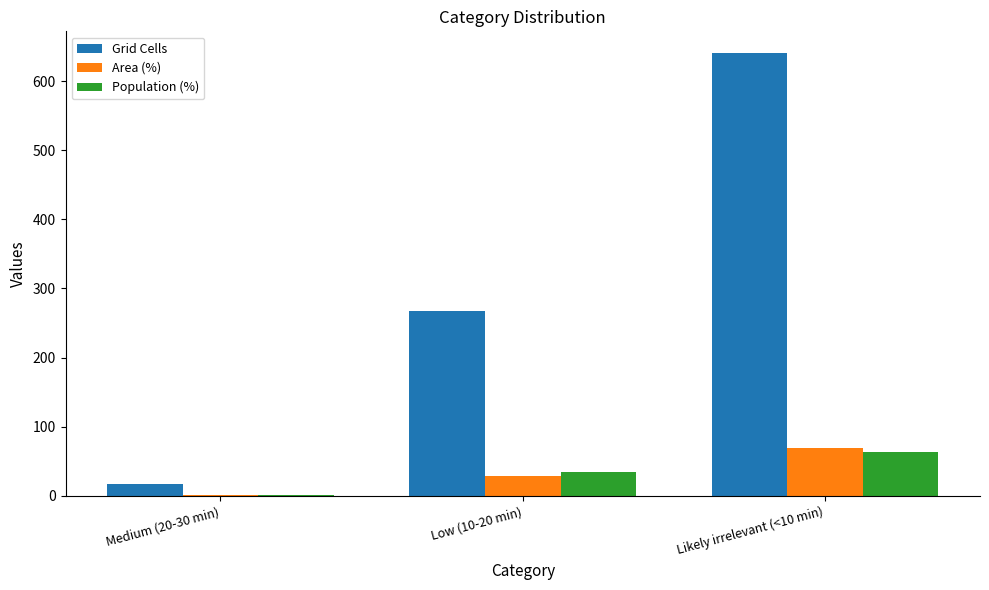

What is the total value across all series at Low (10-20 min)?

329.8